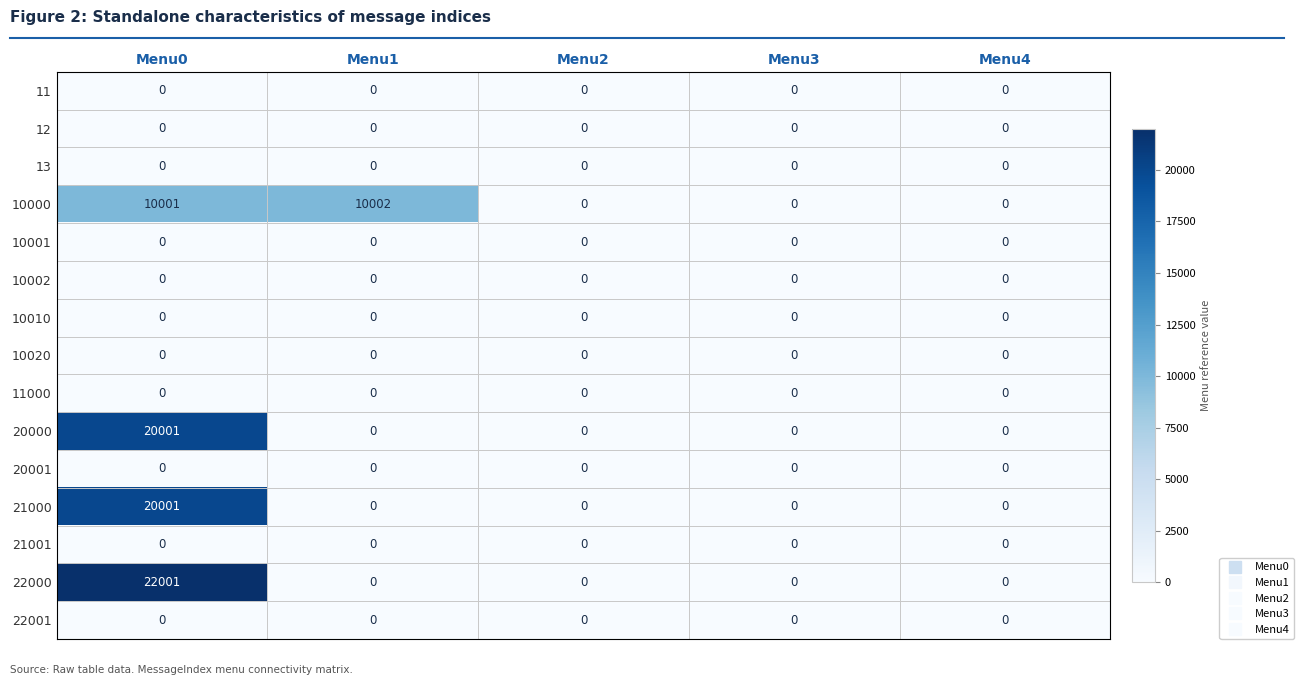

What is the maximum value shown in the chart?

22001